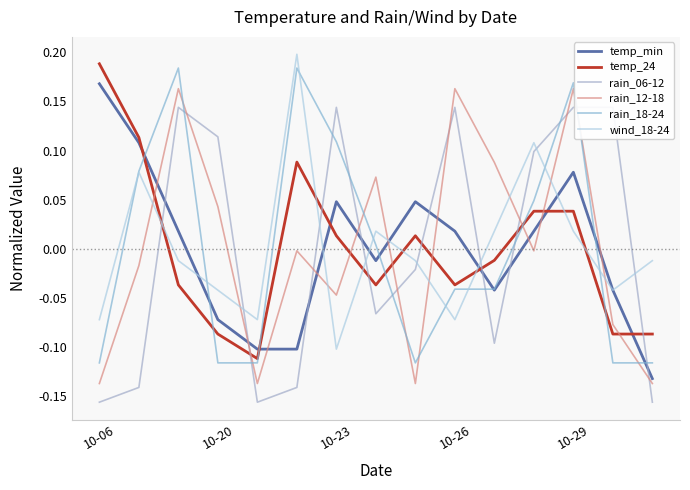

What are all the series names shown in the legend?

temp_min, temp_24, rain_06-12, rain_12-18, rain_18-24, wind_18-24